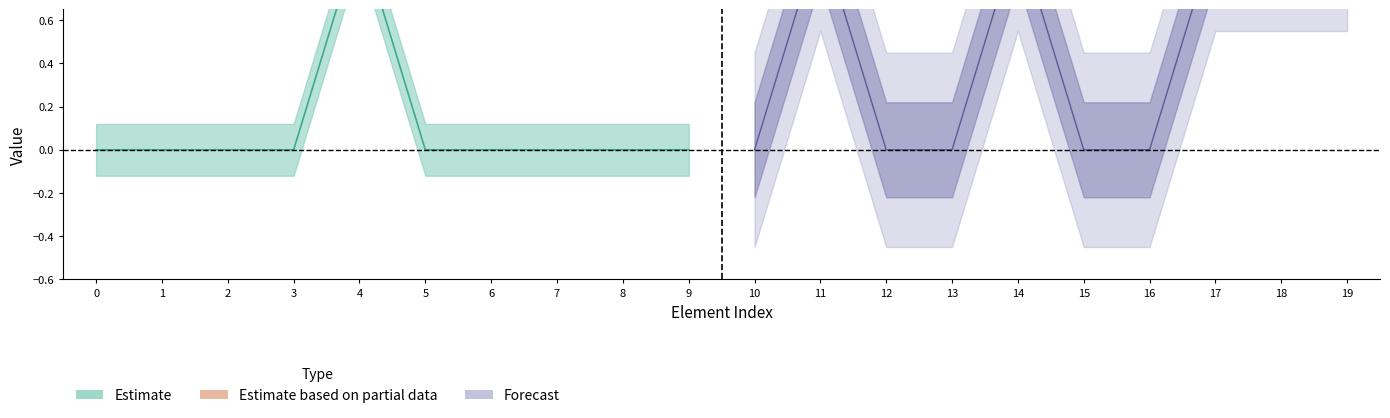

How many lines are shown in the chart?

2